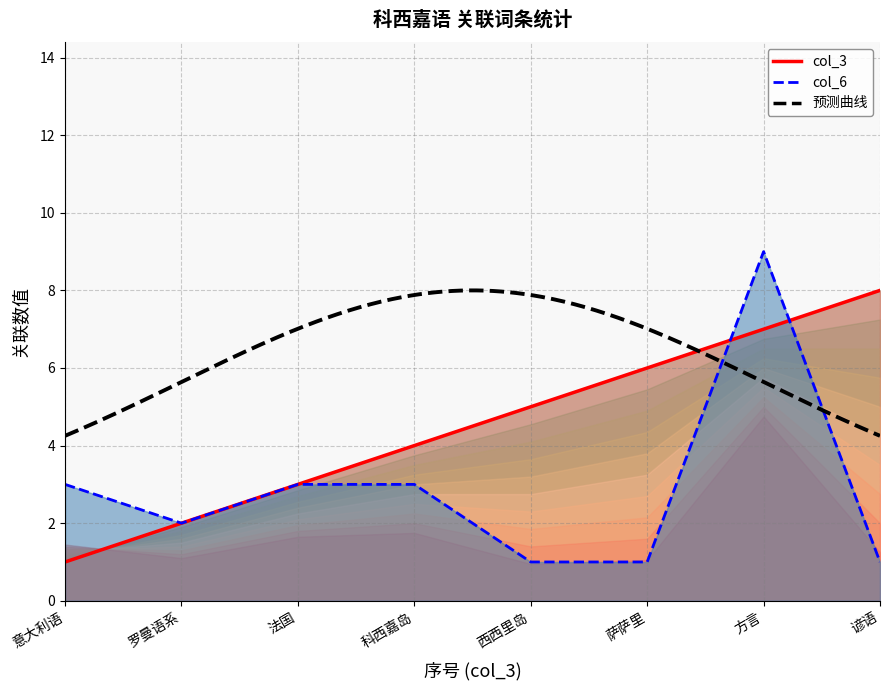

How many data points in col_3 are less than 5?

4